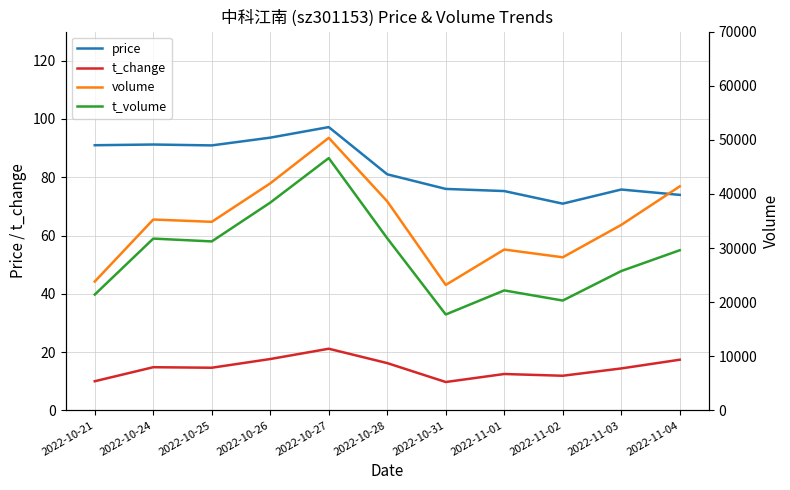

The volume series shows 34837.0 at 2022-10-25. True or false?

True